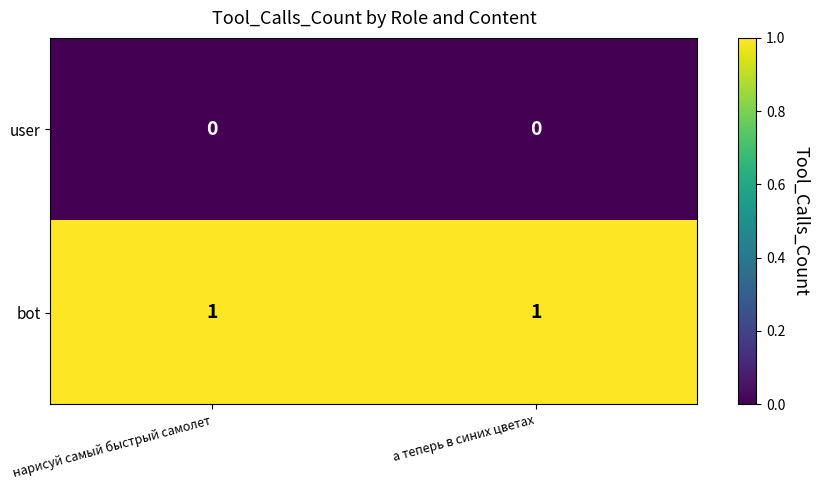

Is the value of bot at нарисуй самый быстрый самолет greater than the value of user at нарисуй самый быстрый самолет?

Yes